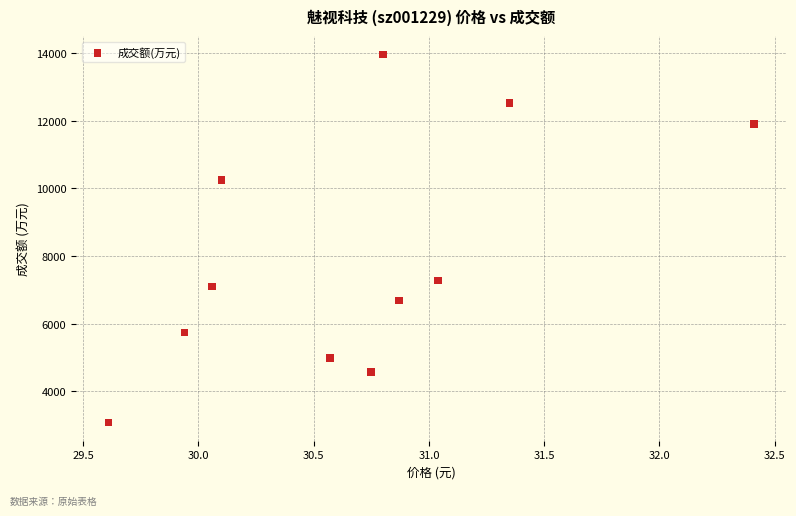

What Y value in the scatter plot is closest to 8518?

7280